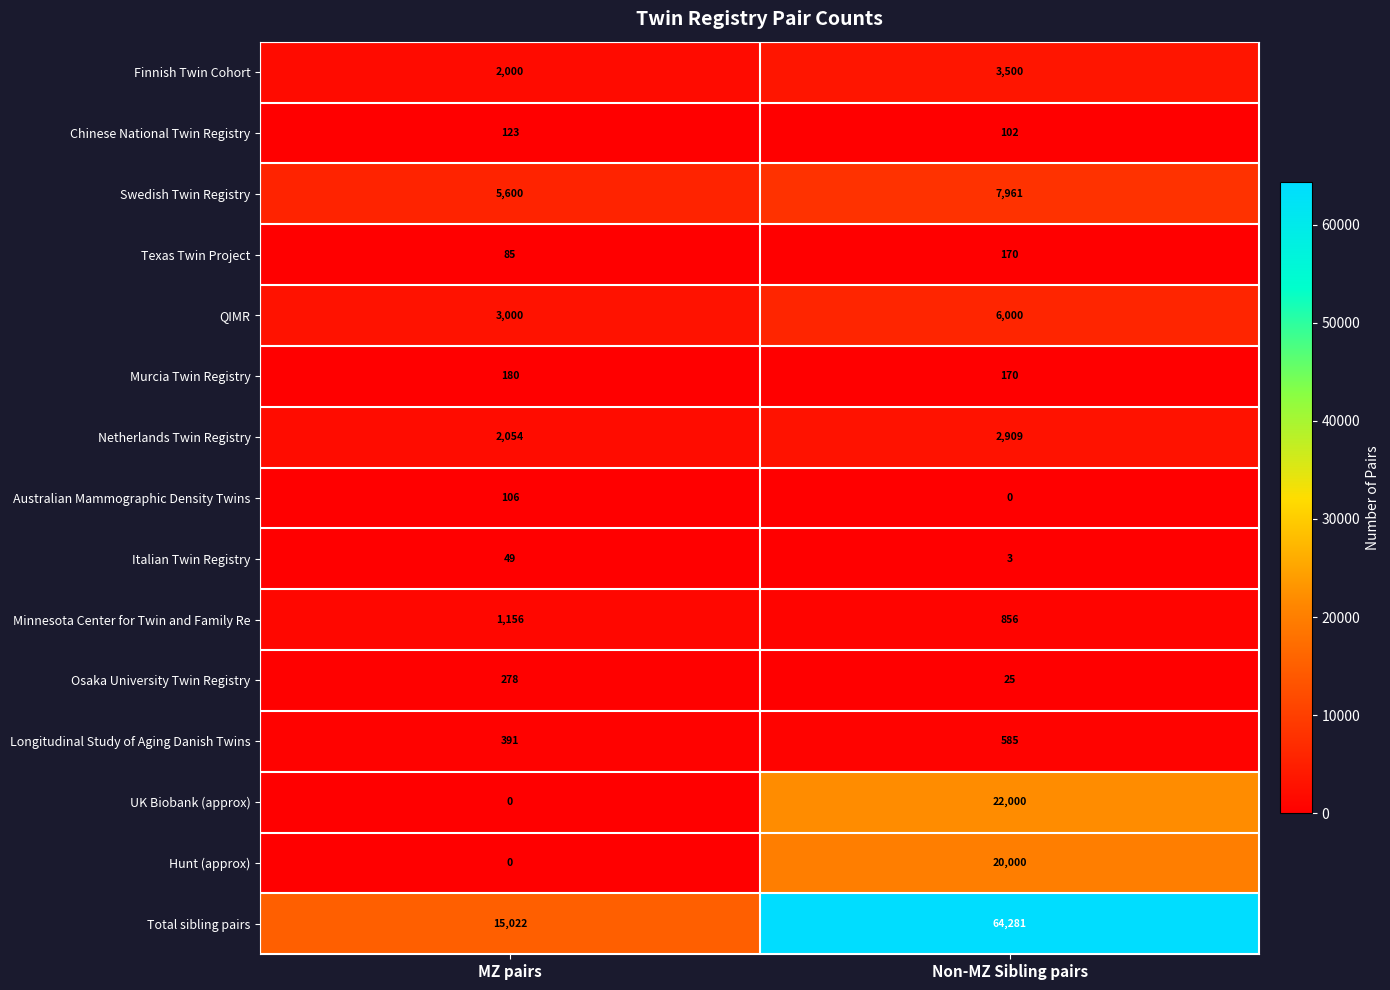

Which series has the largest range (max minus min)?

Total sibling pairs